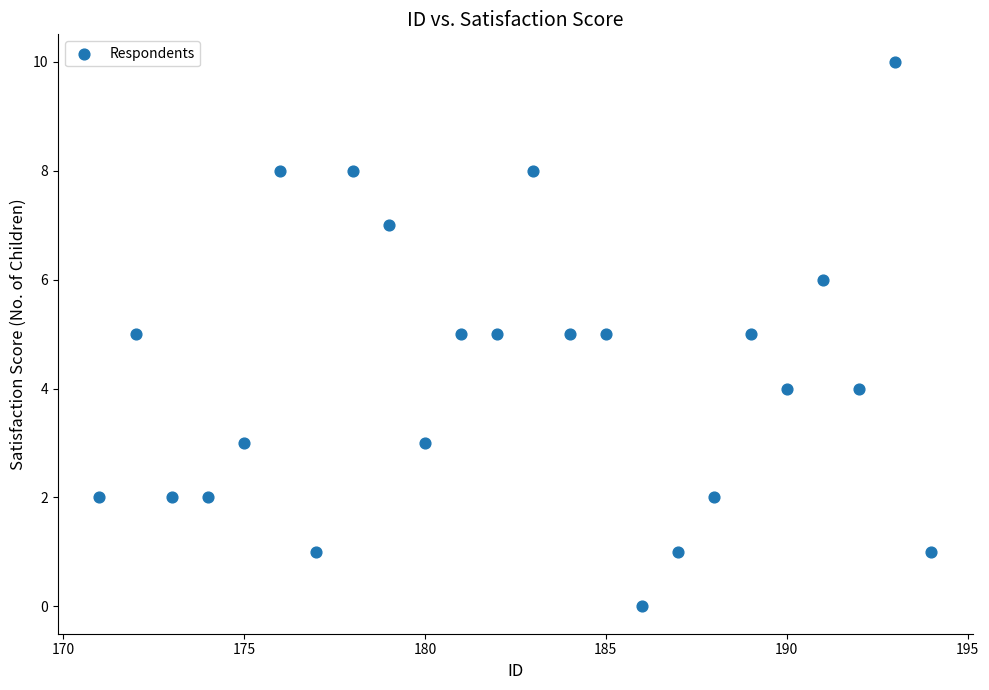

What is the range of X values (max minus min)?

23